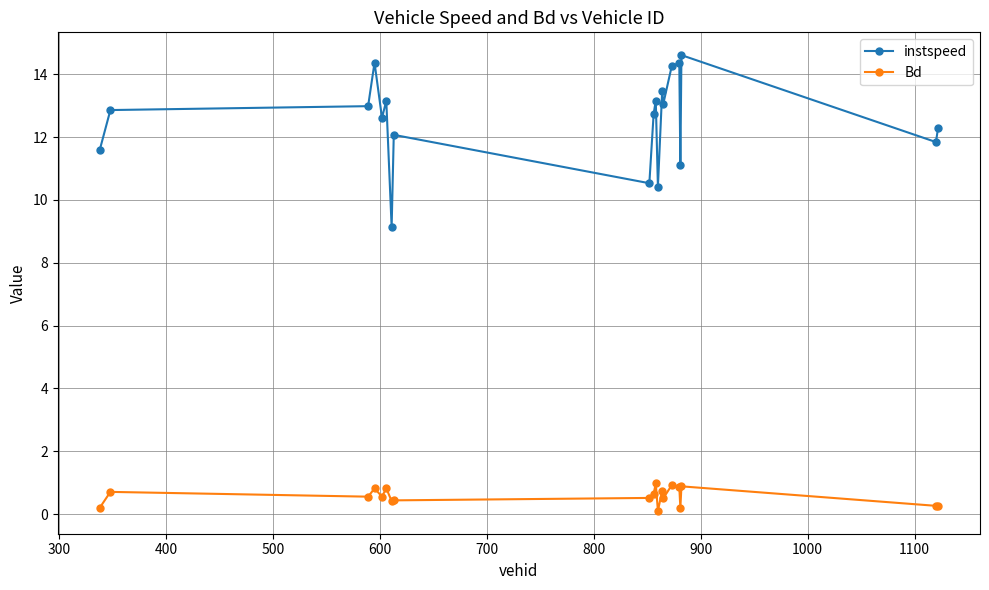

What is the greatest value displayed?

14.6